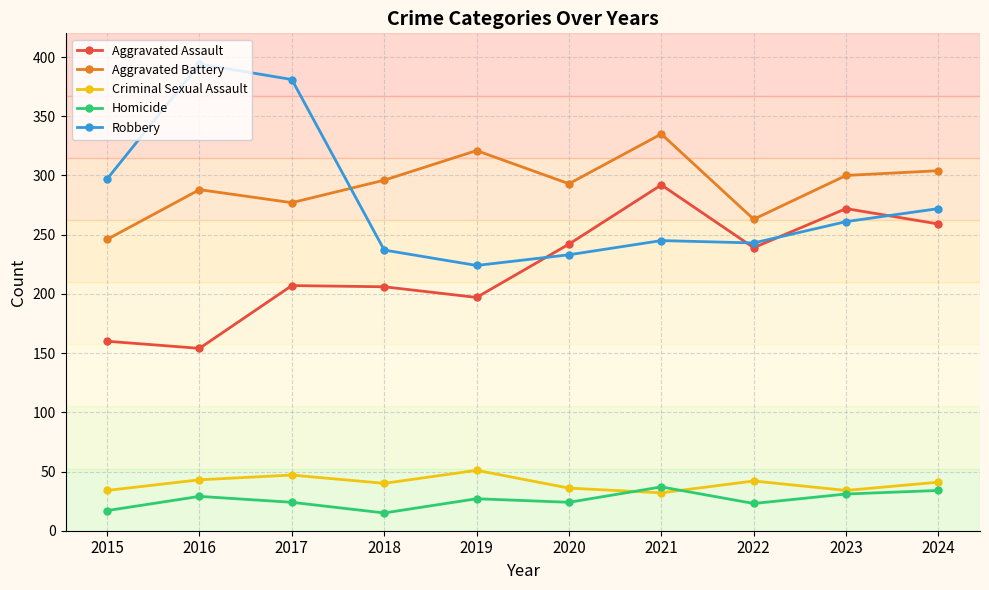

What is the value of the Homicide point at the 9th from the left?

31